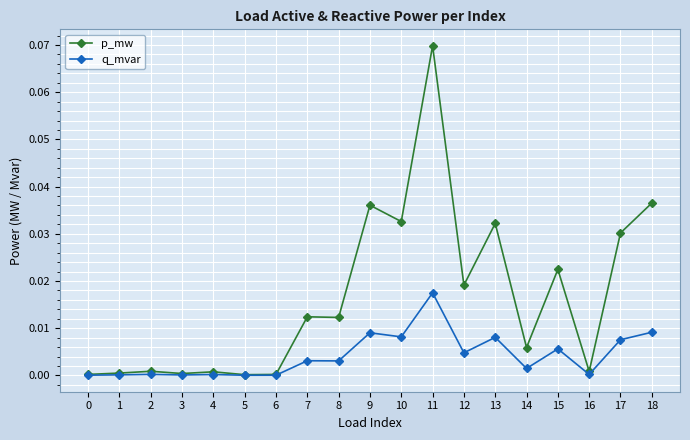

List the series in order of their peak value, lowest first.

q_mvar, p_mw